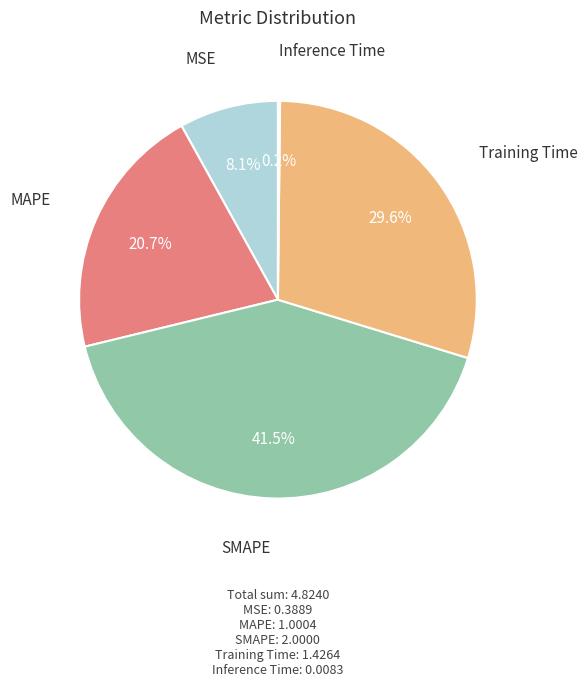

Is there any slice that represents more than half of the pie?

No